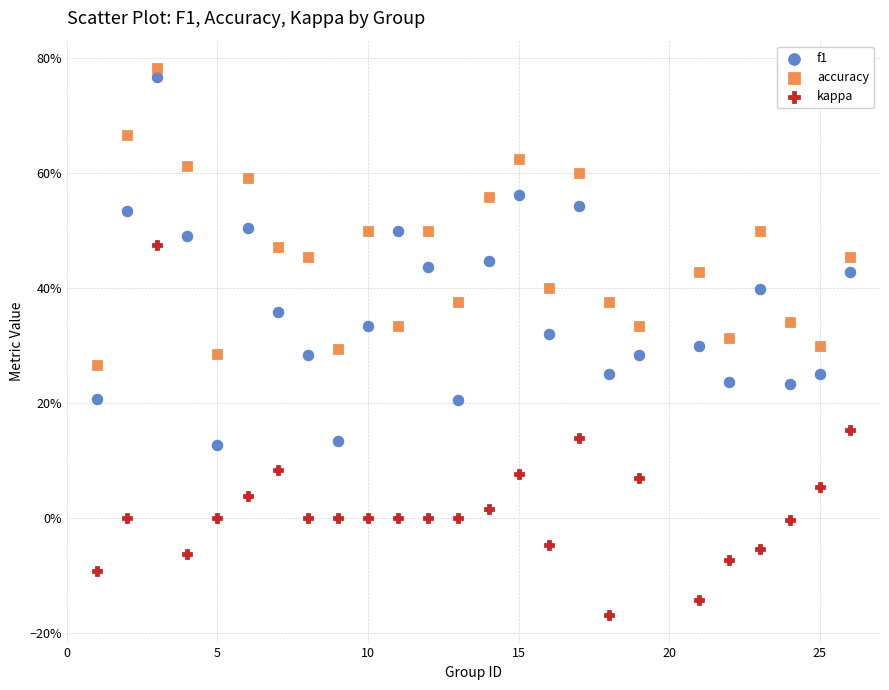

Which series reaches the maximum Y coordinate?

accuracy